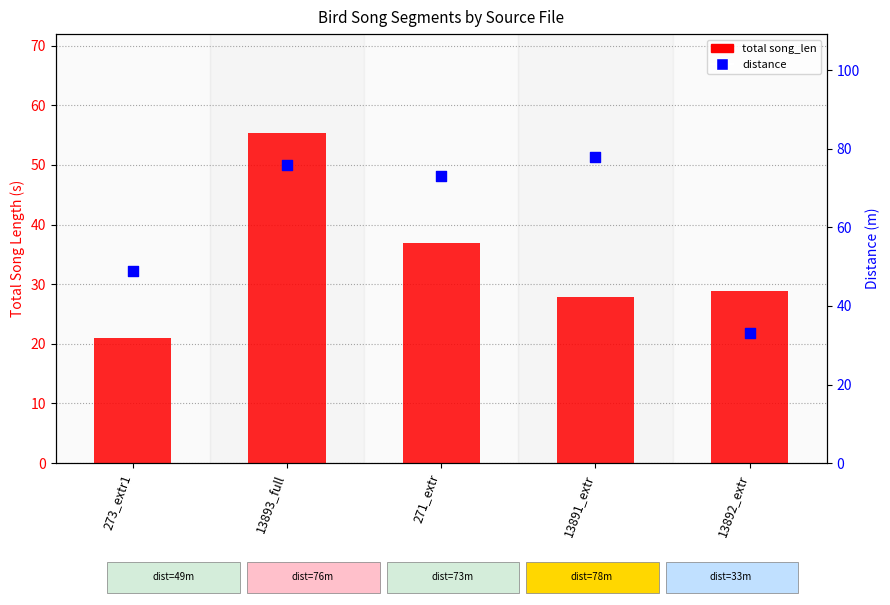

Which series reaches the minimum Y coordinate?

total song_len